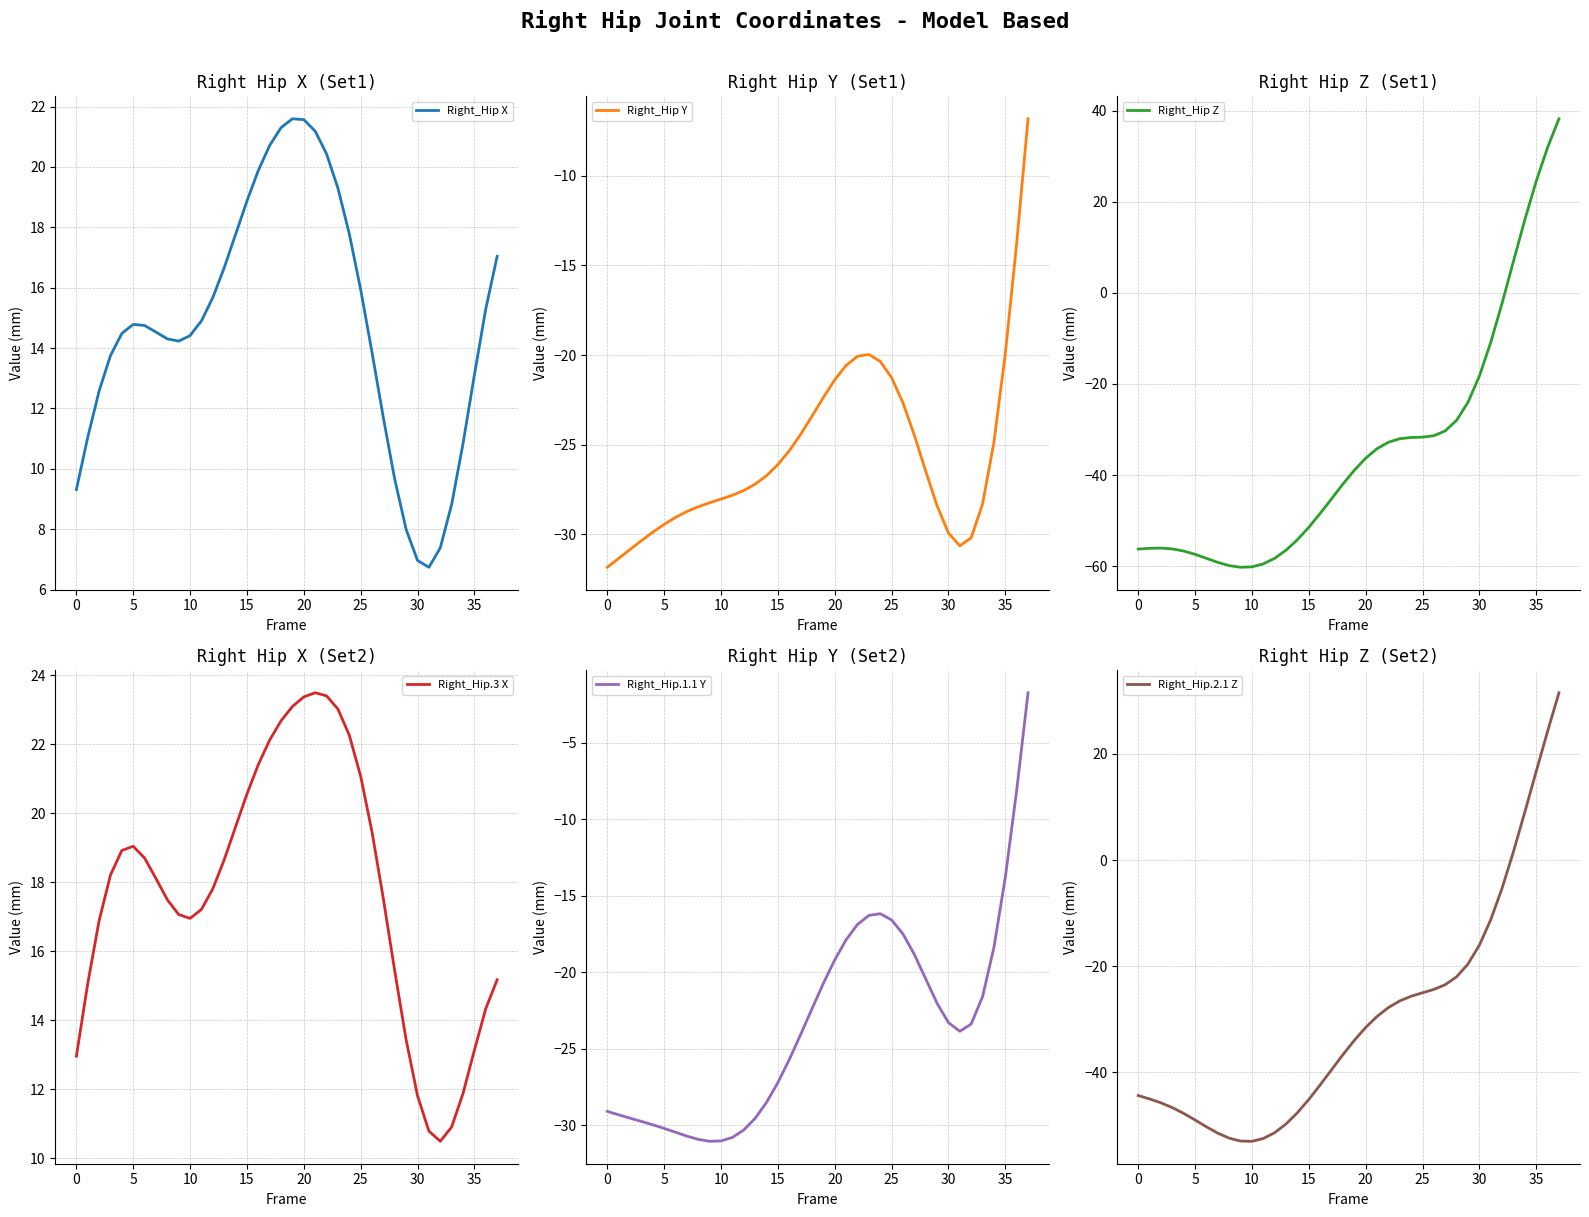

How many series are shown in this chart?

6